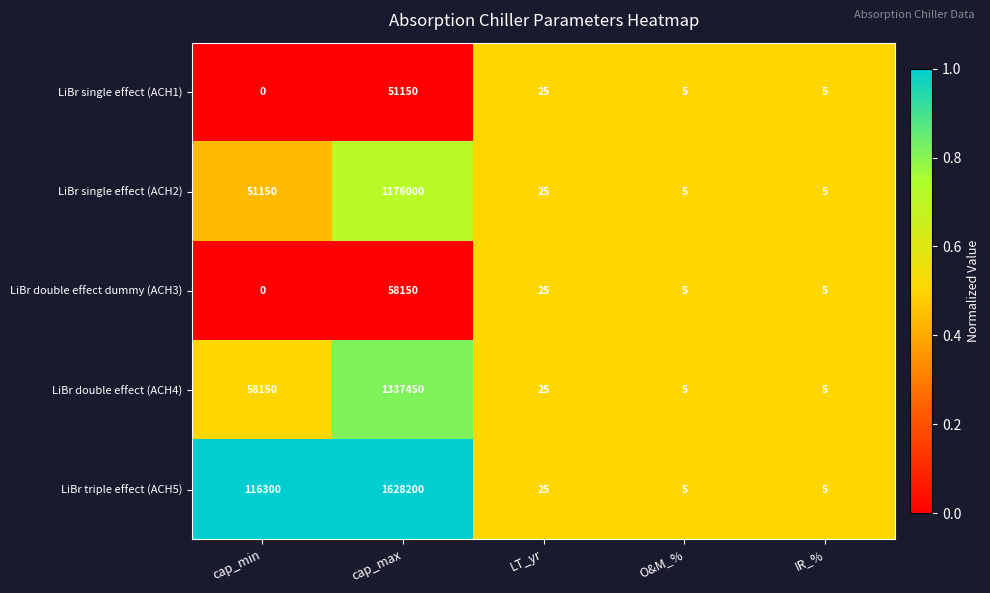

At which category is the sum across all series the highest?

cap_max